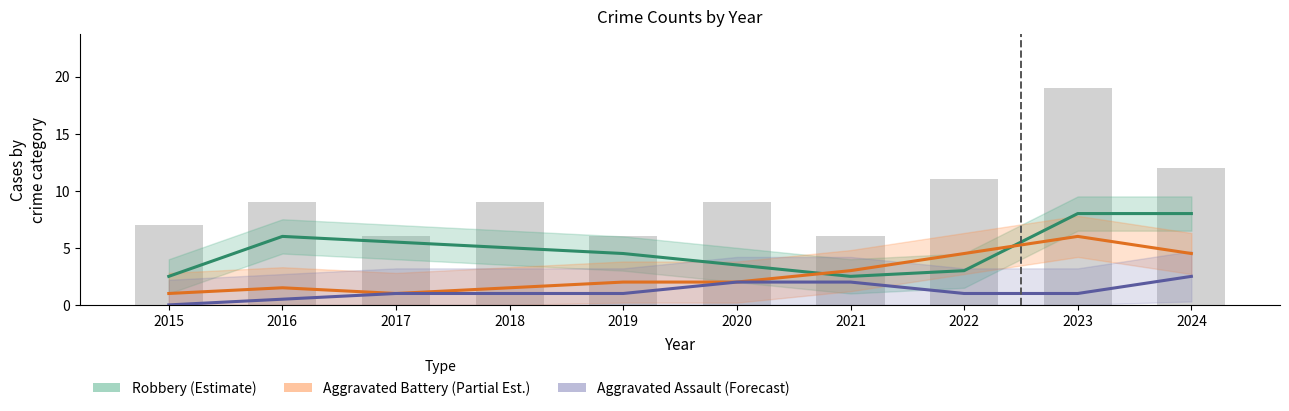

How many distinct data groups are displayed?

3